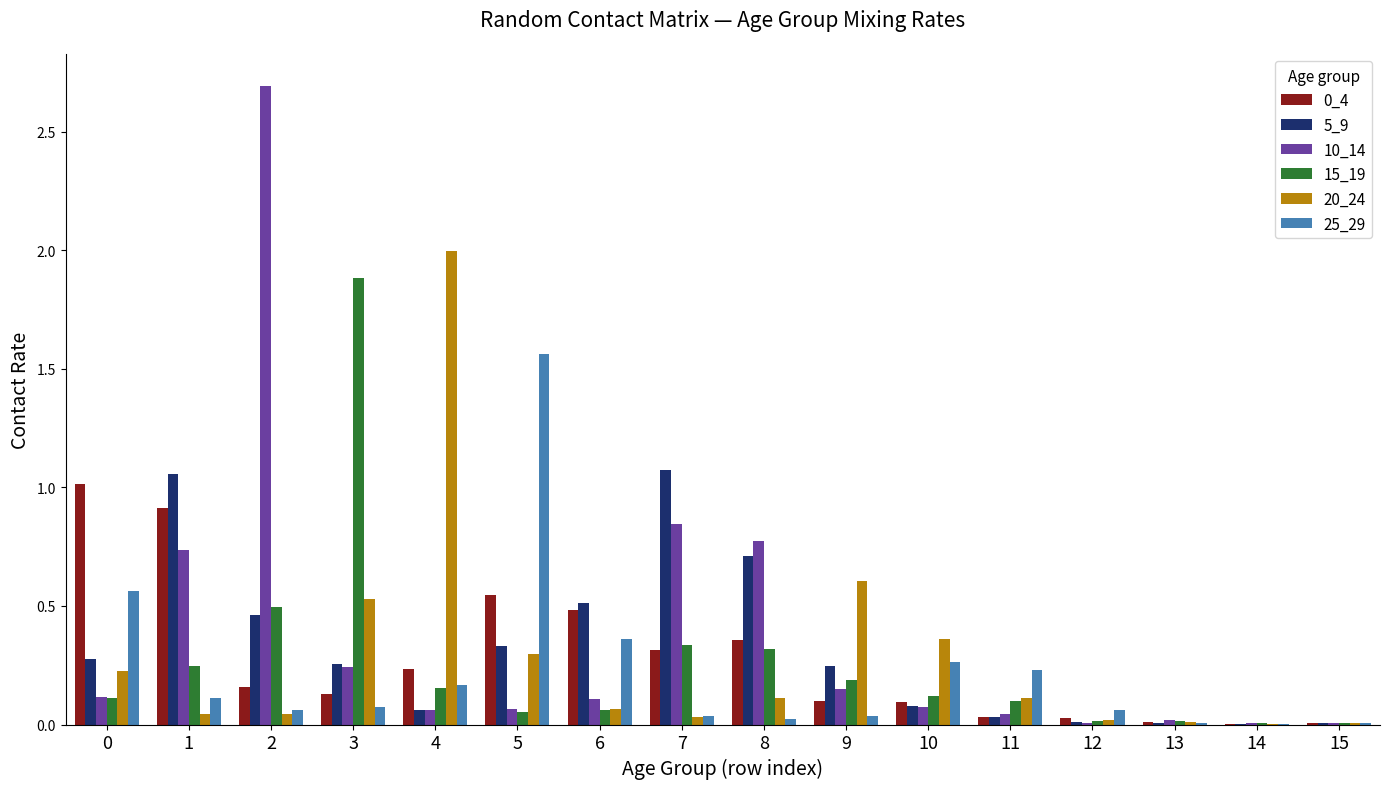

The 5_9 series shows 0.5 at 5. True or false?

False